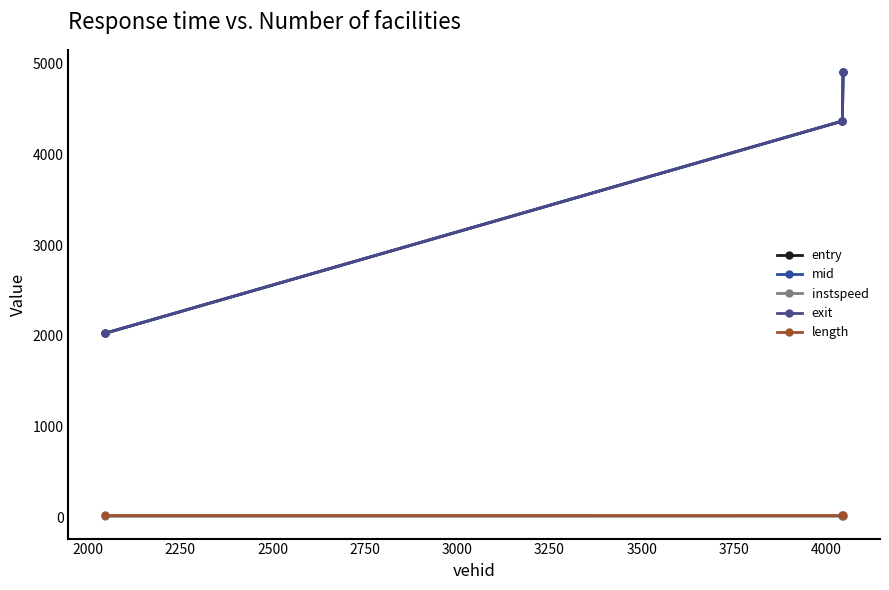

What is the difference between the maximum and minimum values in the instspeed series?

1.6